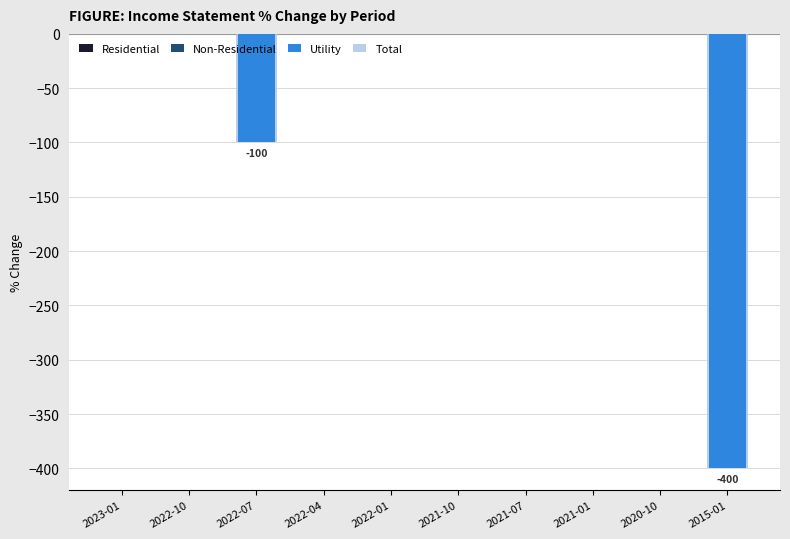

What is the label of the 8th bar from the right?

2022-07